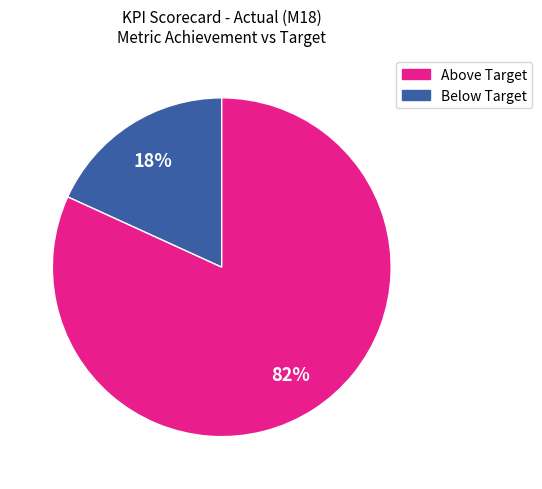

How many slices are in this pie chart?

2